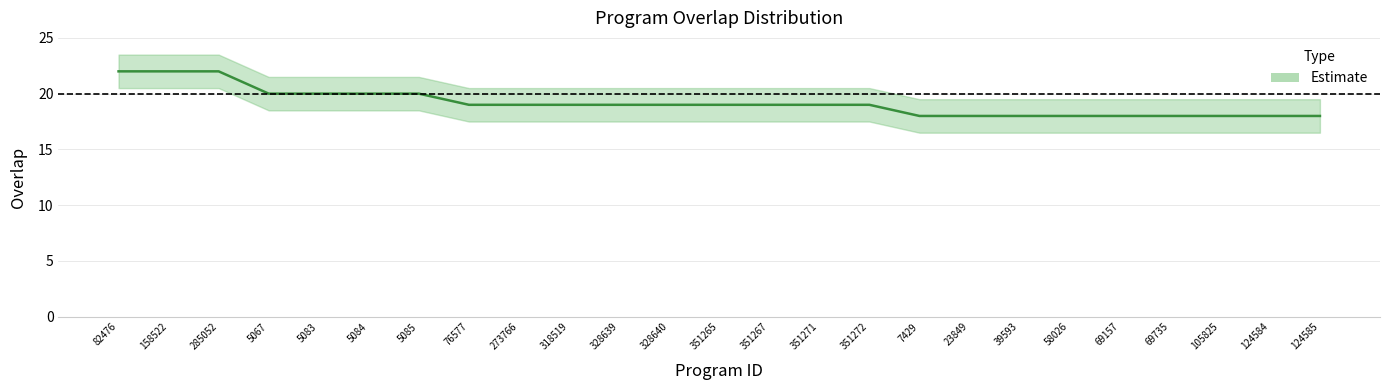

Is it true that the value at 5083 is 10?

False